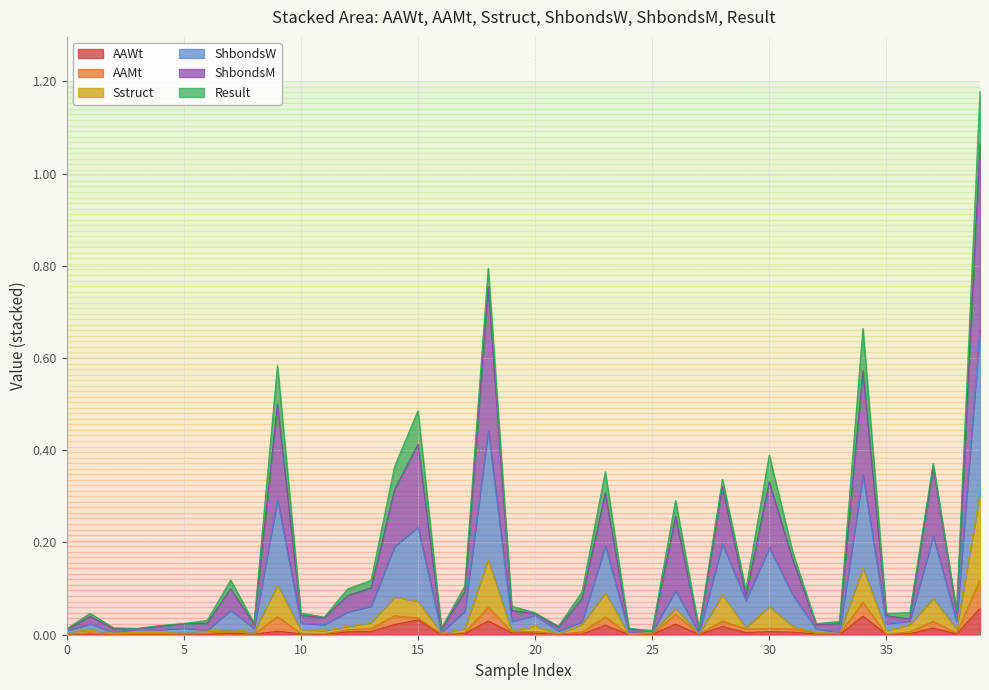

What is the label of the 1st point from the right?

39